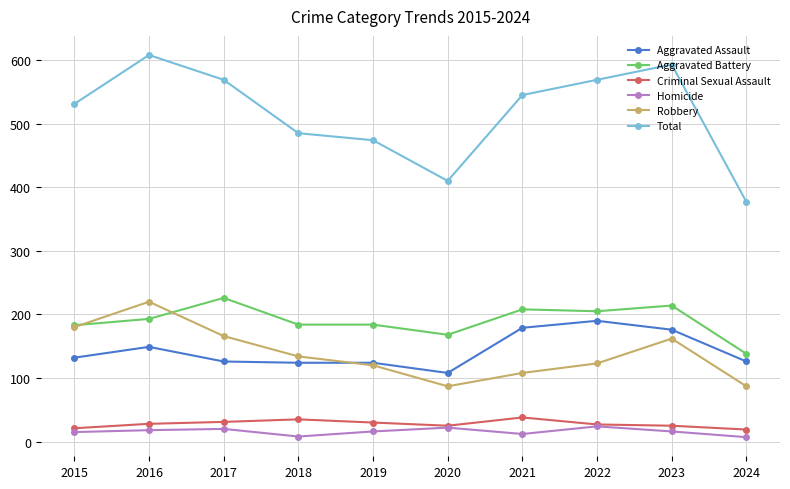

Is this an area chart (filled region under the line)?

No